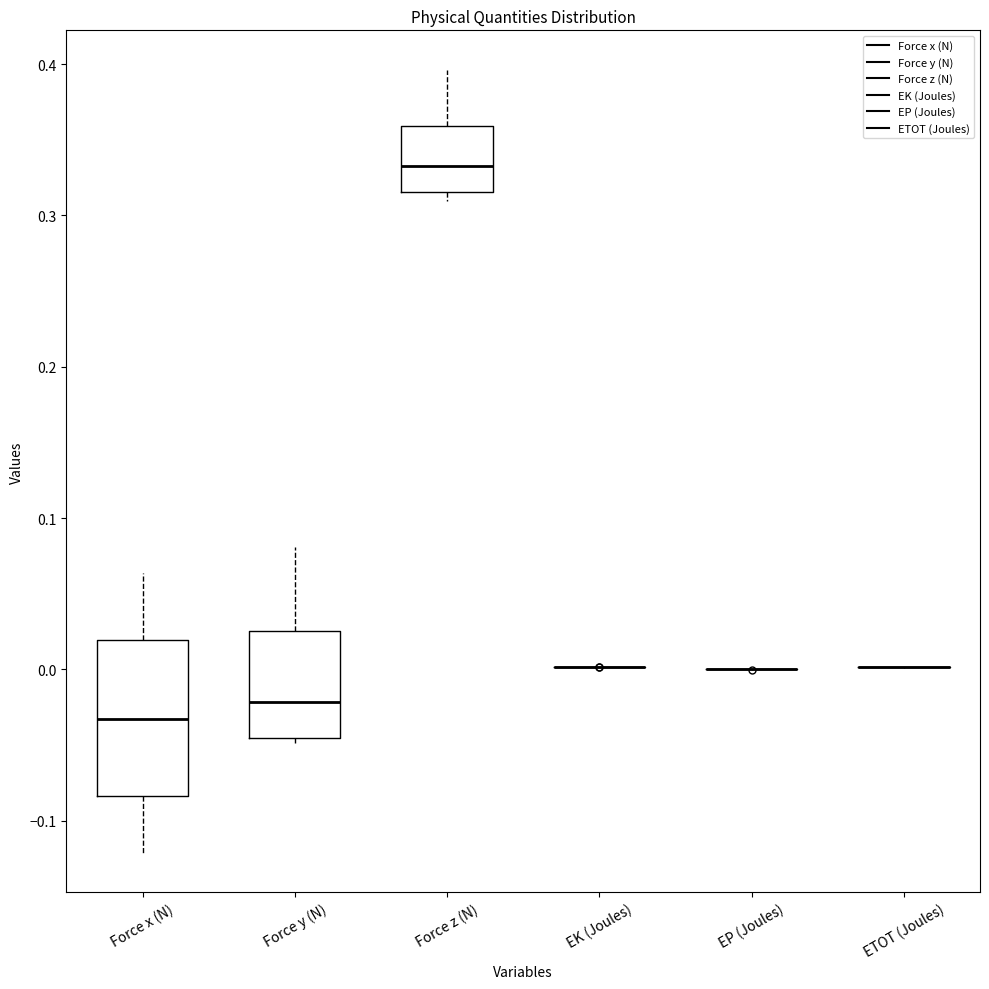

Reading left to right, transcribe this box plot: for each box, give where its median line is, the range the box spans, and where its two whiskers end, as read against the y-axis. The values are not printed on the chart, so give them approximately, as read against the axis.

Force x (N): median -0.03, box -0.08 to 0.02, whiskers -0.12 to 0.06
Force y (N): median -0.02, box -0.05 to 0.03, whiskers -0.05 (just below the box's lower edge) to 0.08
Force z (N): median 0.33, box 0.32 to 0.36, whiskers 0.31 to 0.40
EK (Joules): box collapsed to a line at 0.00, whiskers 0.00 to 0.00
EP (Joules): box collapsed to a line at 0.00, whiskers 0.00 to 0.00
ETOT (Joules): box collapsed to a line at 0.00, whiskers 0.00 to 0.00